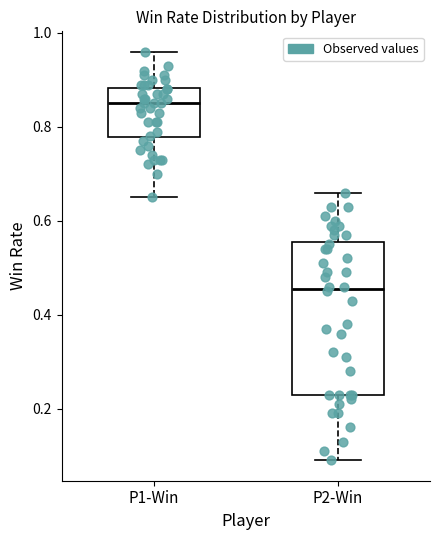

Reading left to right, read every box against the y-axis: the position of its median line, the range the box covers, and the ends of its whiskers. The values are not printed on the chart, so give them approximately, as read against the axis.

P1-Win: median 0.86, box 0.78 to 0.88, whiskers 0.66 to 0.96
P2-Win: median 0.46, box 0.24 to 0.56, whiskers 0.10 to 0.66